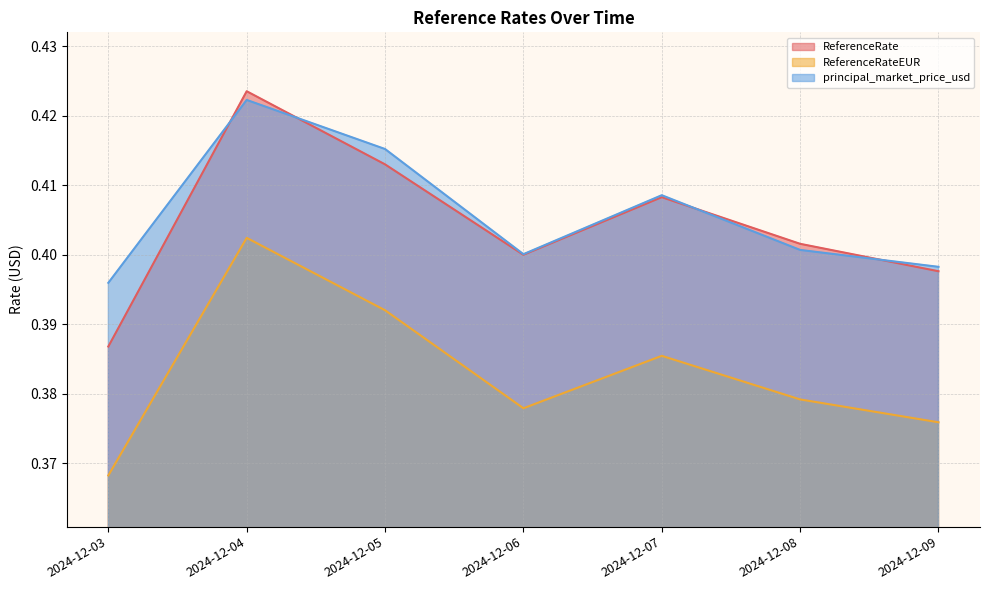

What is the value of the ReferenceRate point at the 5th from the left?

0.4